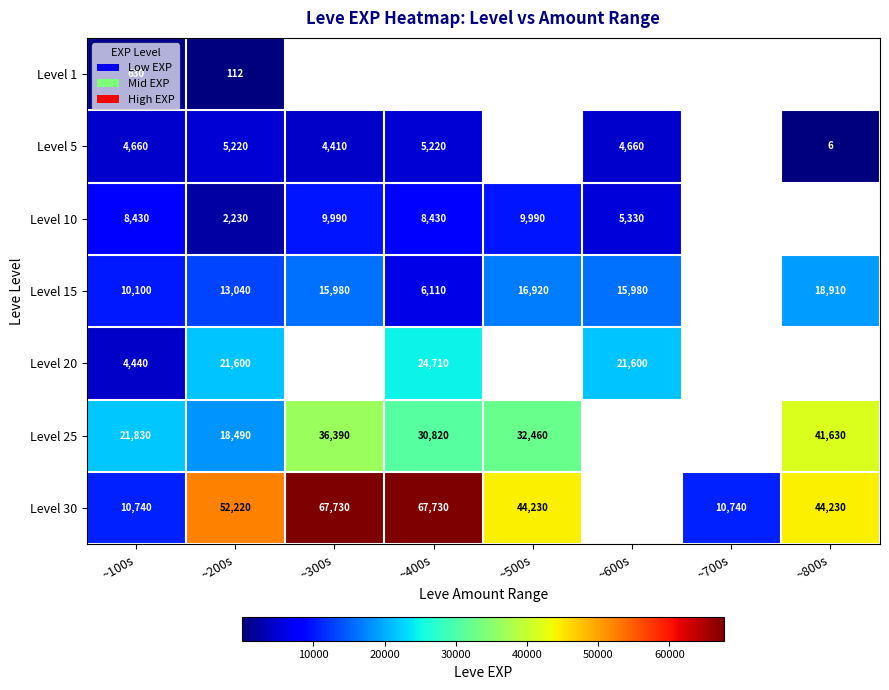

What is the spread (max minus min) of values at ~100s?

21200